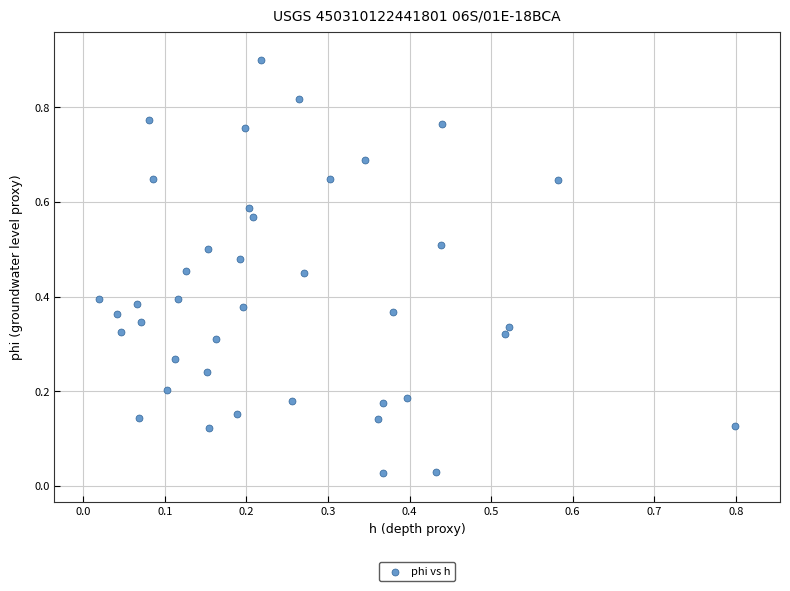

What is the range of Y values (max minus min)?

0.9